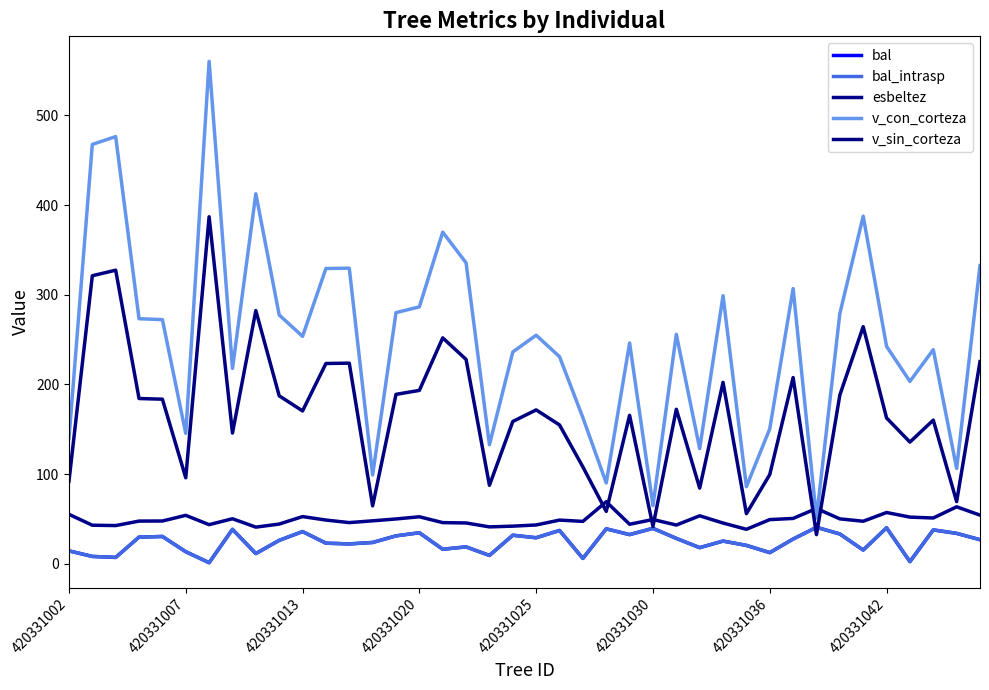

How many interior local peaks does the bal_intrasp series have?

13